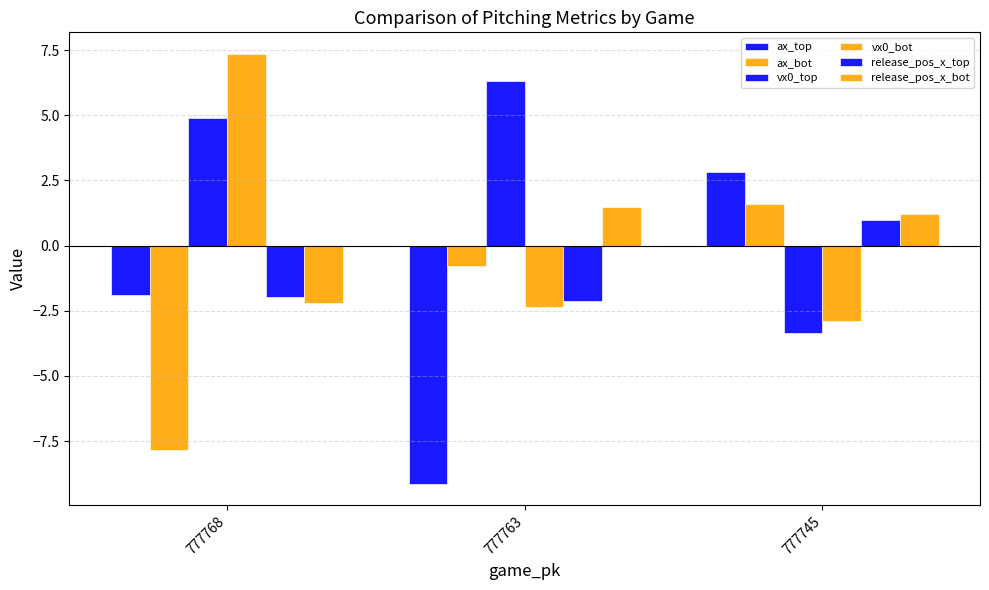

At which label does ax_bot first exceed 0?

777745